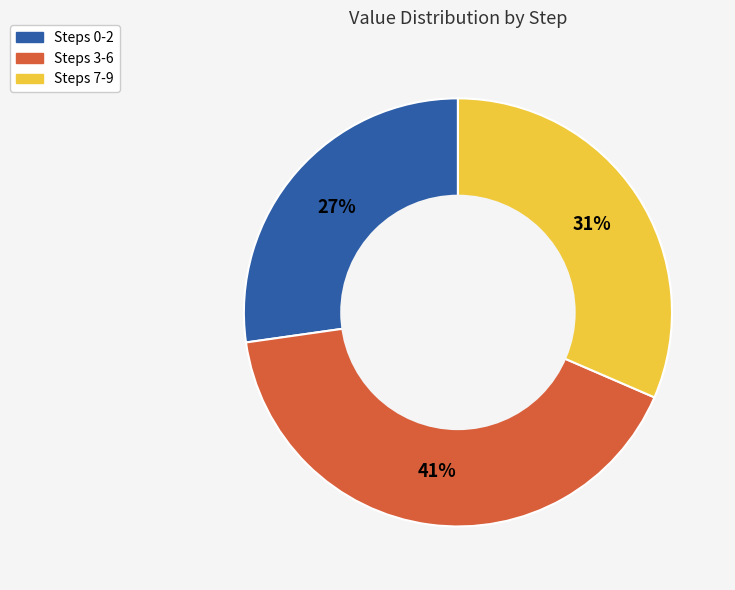

To the nearest percent, what is the difference between the largest and smallest slice percentages?

14%